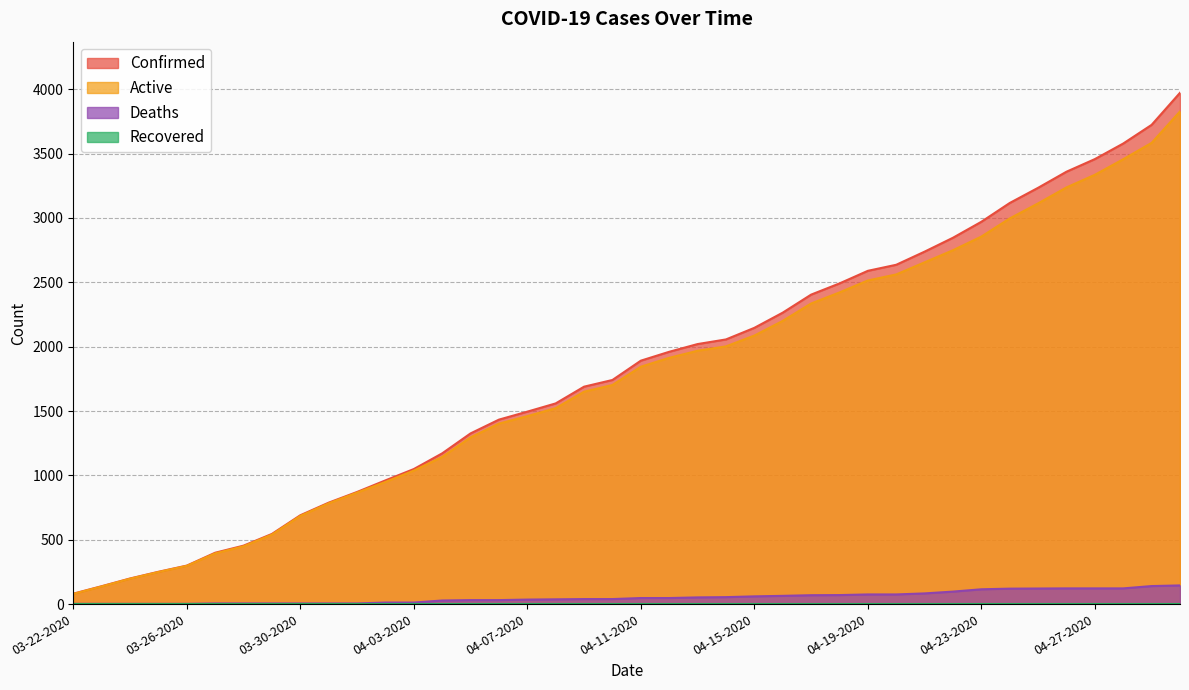

Does the chart display data point markers on the line(s)?

No